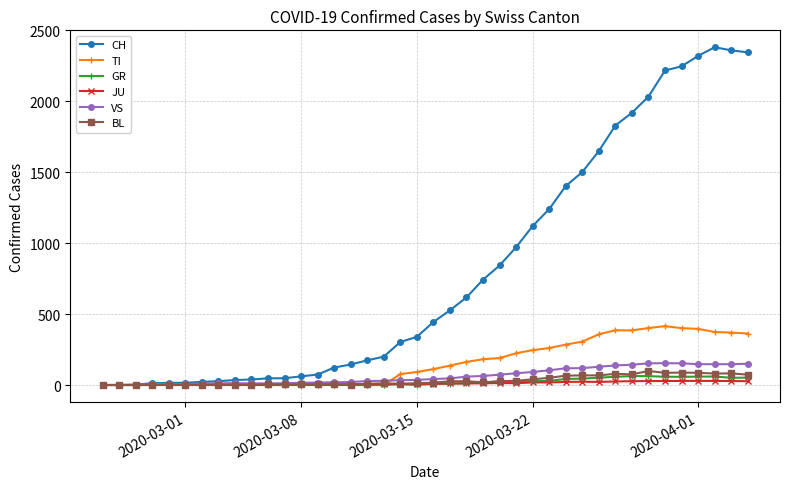

Which series has the largest range (max minus min)?

CH